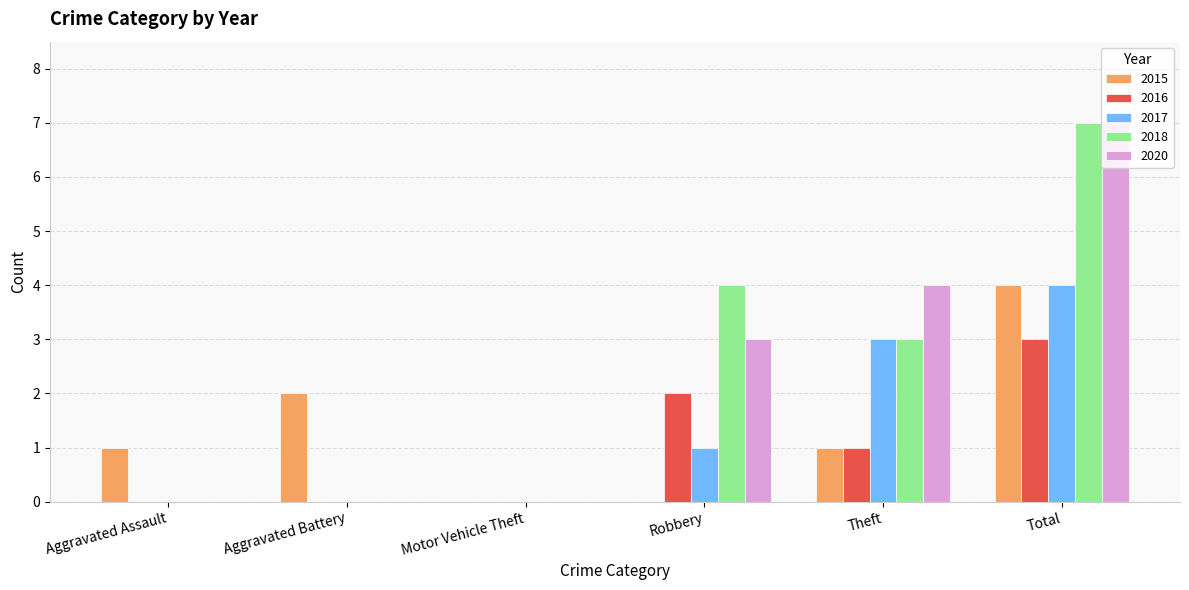

The value of 2018 at Motor Vehicle Theft is 0. True or false?

True